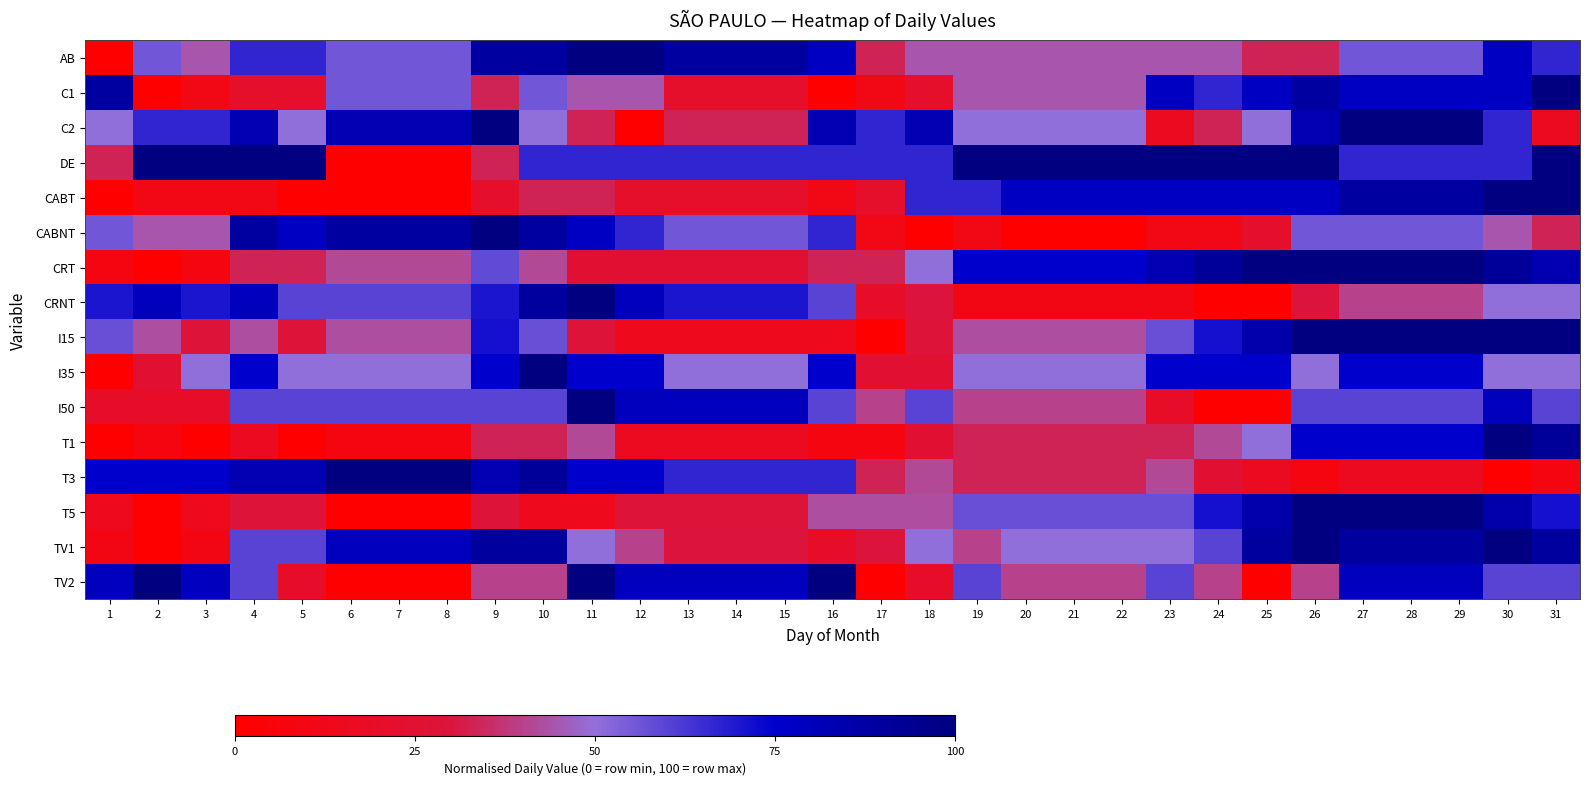

Which label corresponds to the largest value in the chart?

11